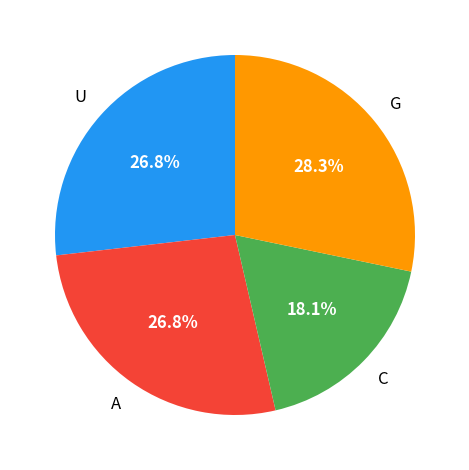

Is there any slice that represents more than half of the pie?

No